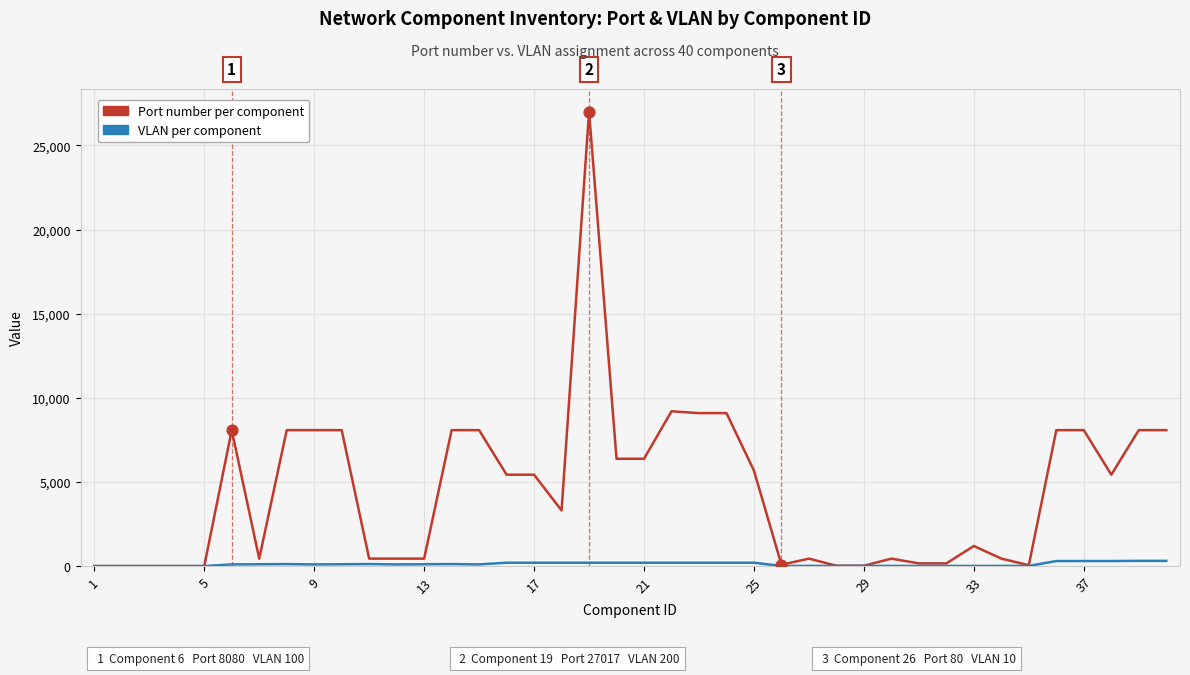

Which series has the largest range (max minus min)?

Port number per component